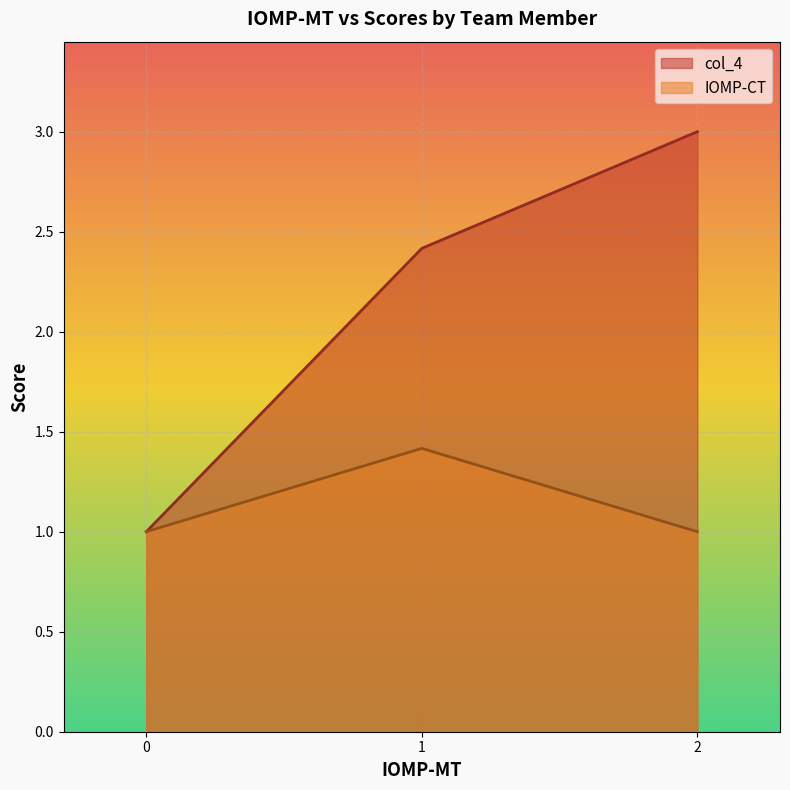

Reading right to left, transcribe all the data shown in this chart.

col_4: 3.0	2.4	1.0
IOMP-CT: 1.0	1.4	1.0